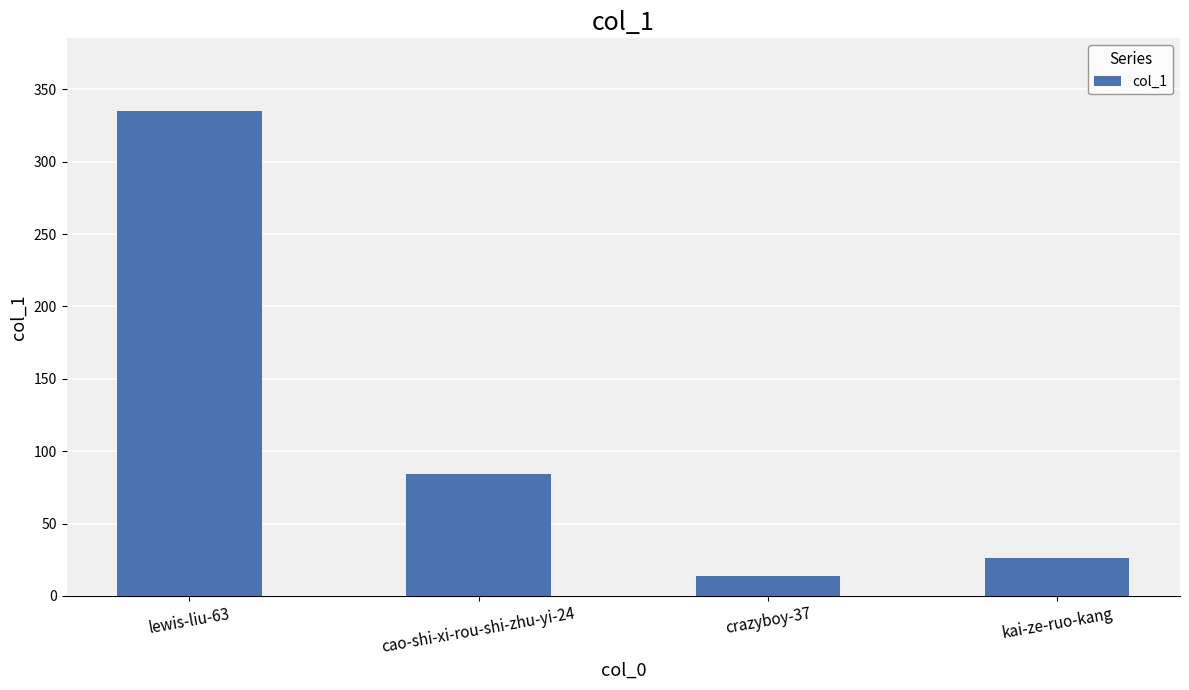

What is the value of the 1st bar from the left?

335